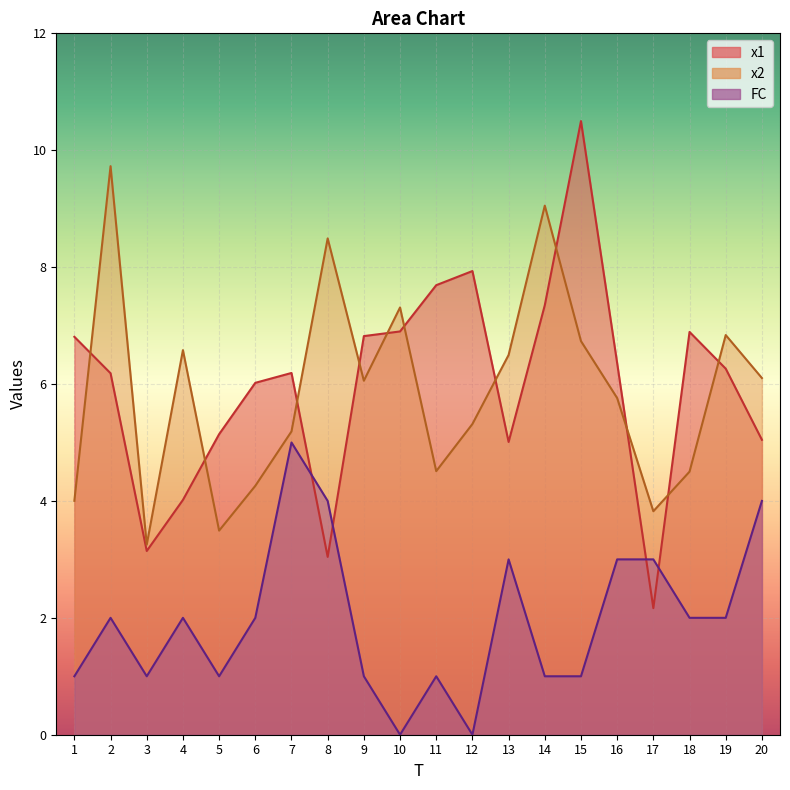

Which series has the largest total across all categories?

x1